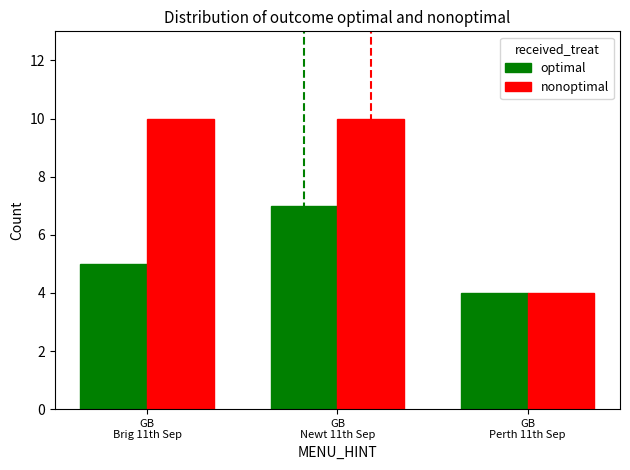

What is the maximum value for optimal?

7